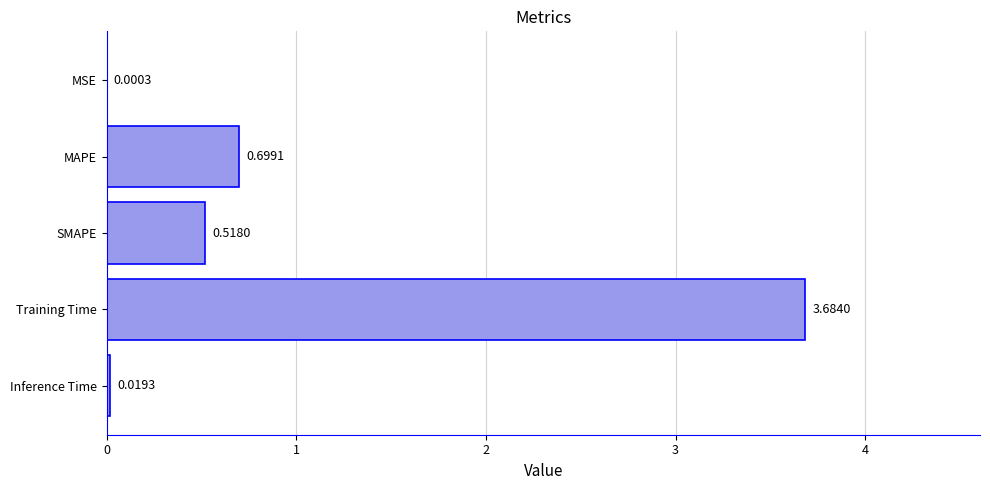

What is the sum of all values?

4.9